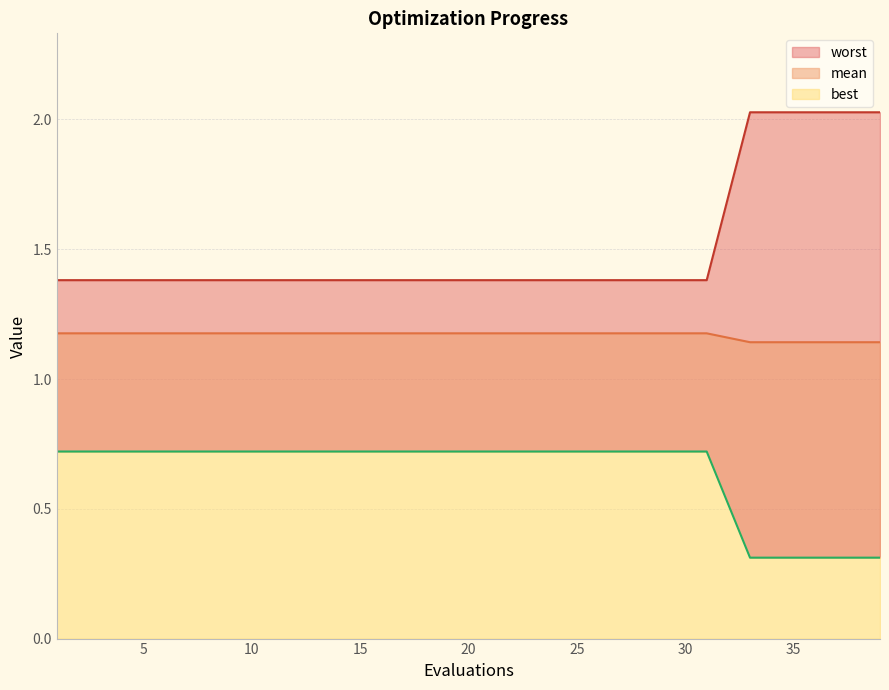

Between 17 and 5, which is larger?

17